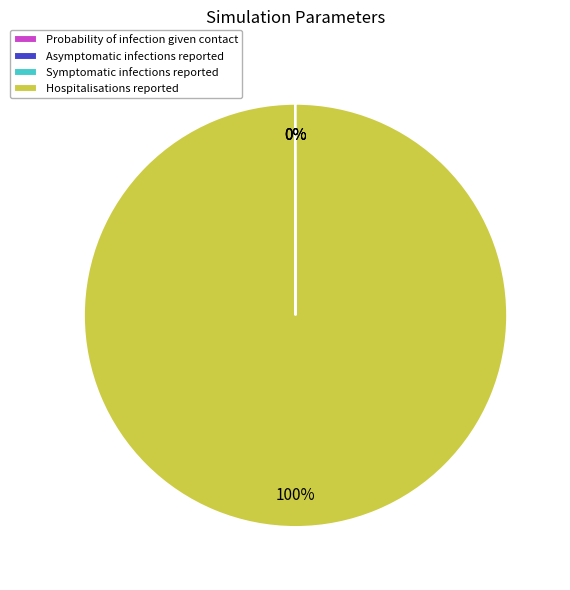

What is the smallest slice in the pie chart?

Asymptomatic infections reported